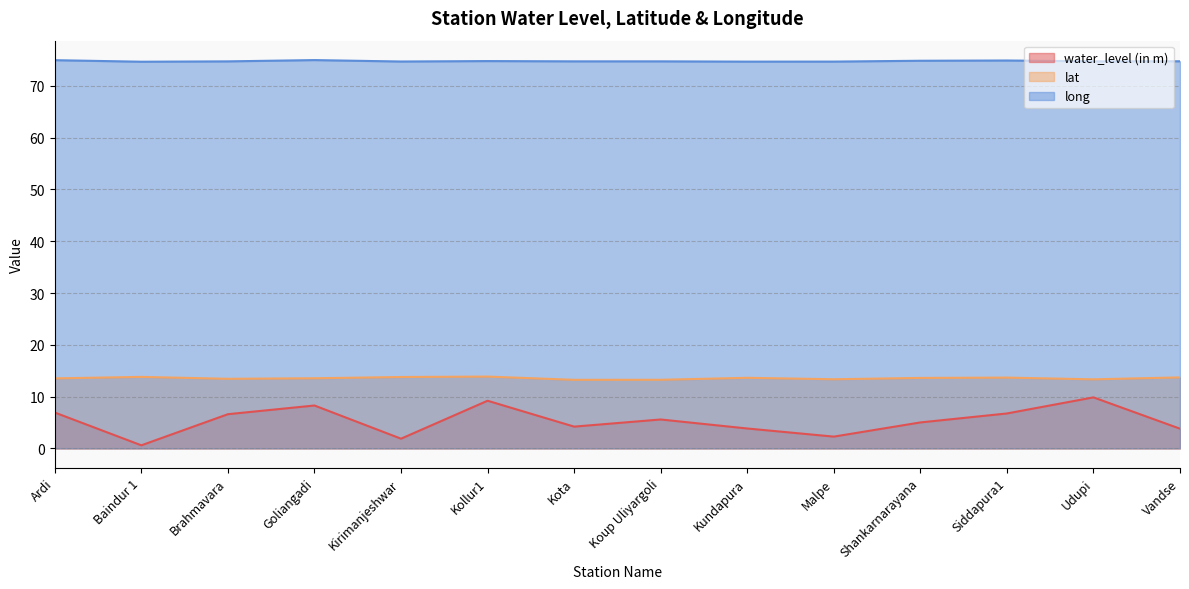

What is the total value across all series at Ardi?

95.4